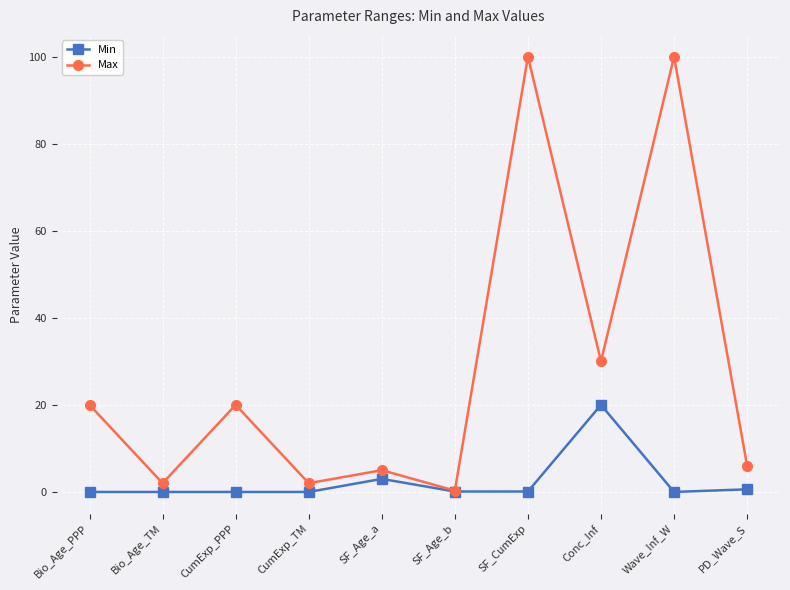

What are all the series names shown in the legend?

Min, Max